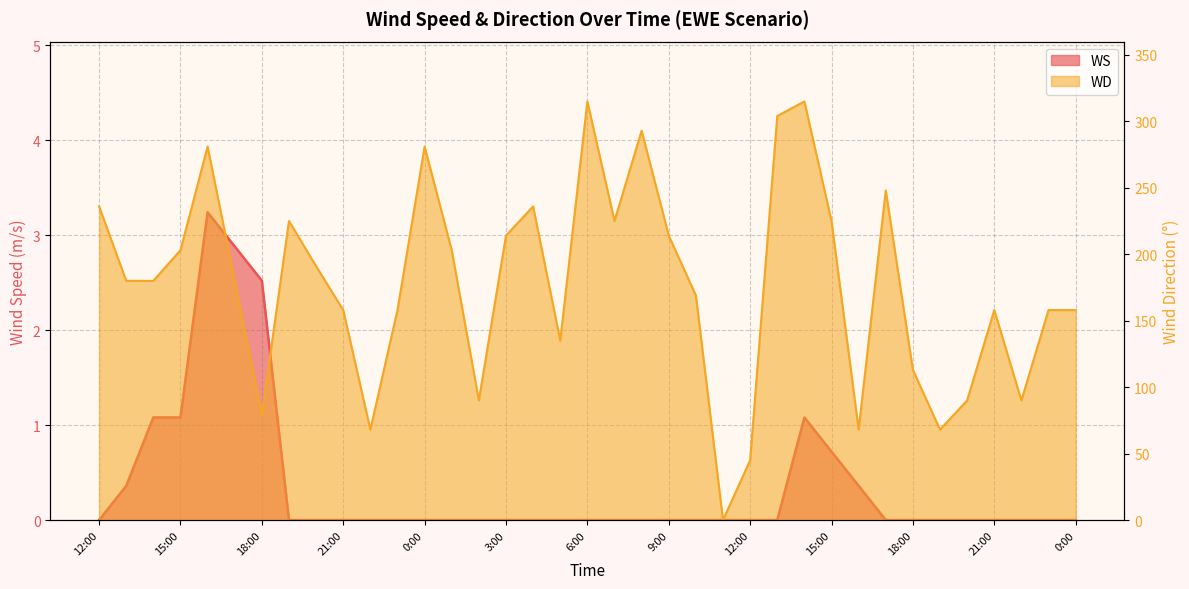

What is the label of the 37th point from the right?

12:00